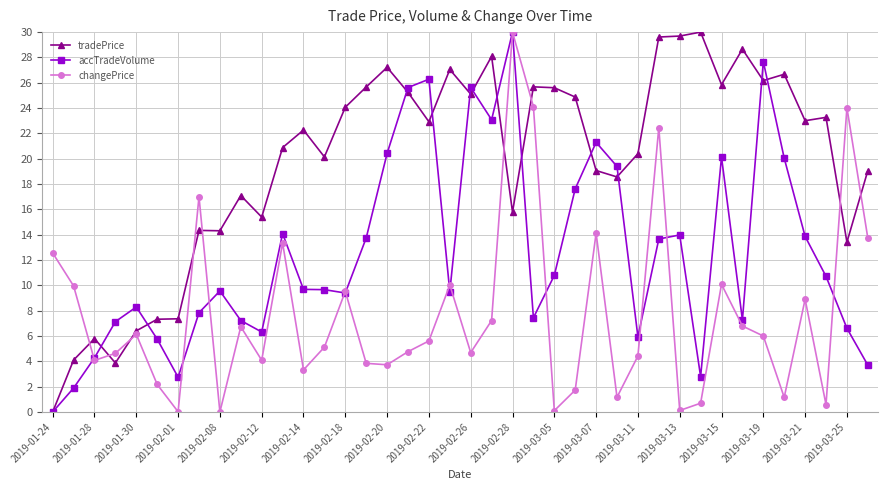

Rank the series by their average value, from highest to lowest.

tradePrice, accTradeVolume, changePrice